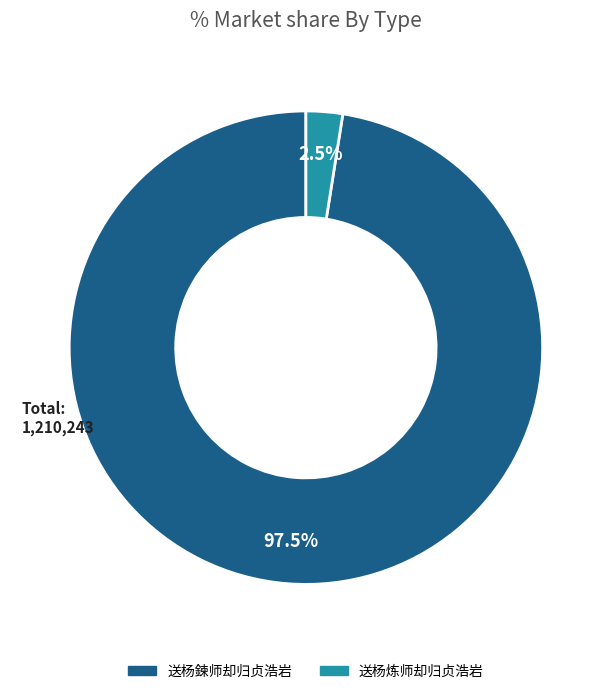

Which slice represents more than half of the pie?

送杨鍊师却归贞浩岩